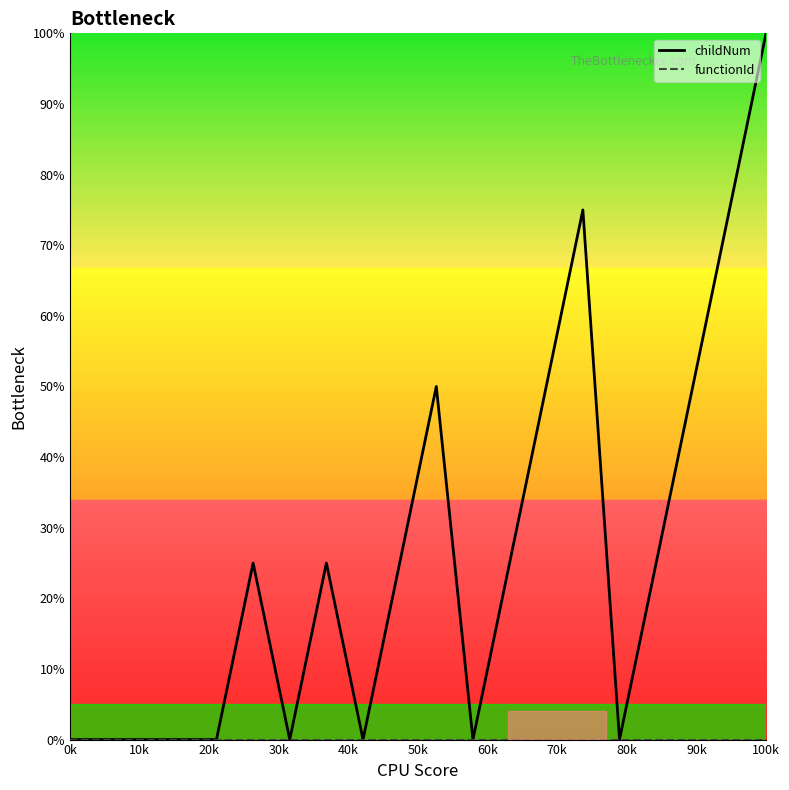

Which series has the widest spread of values?

childNum